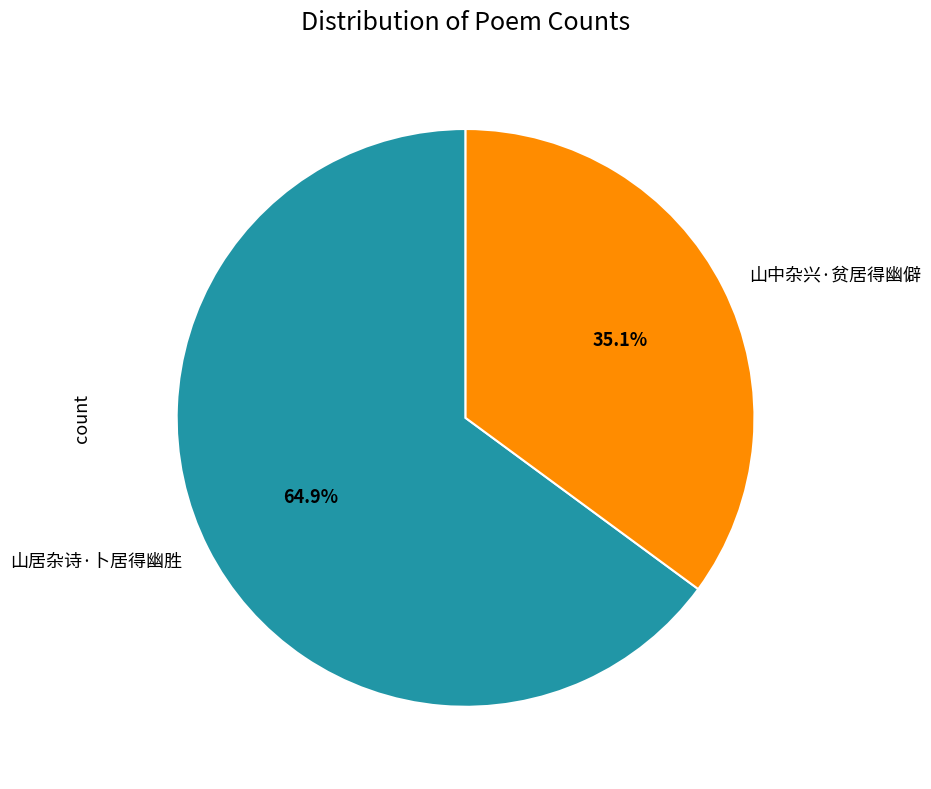

True or false: 山居杂诗·卜居得幽胜 accounts for 65% of the total.

True